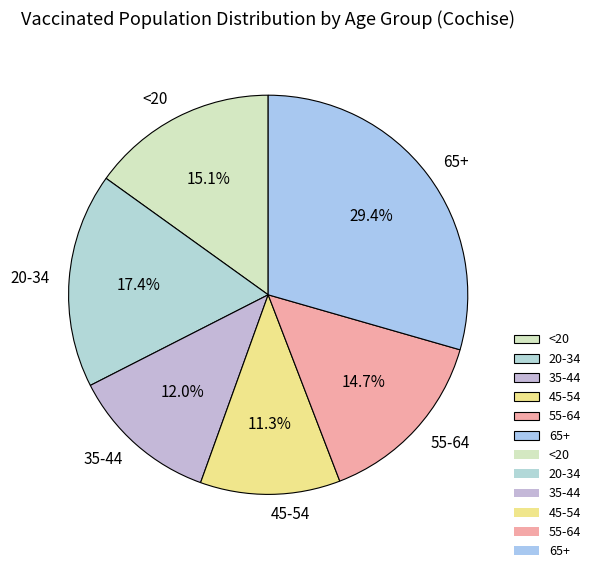

The 45-54 slice represents 22% of the pie. True or false?

False